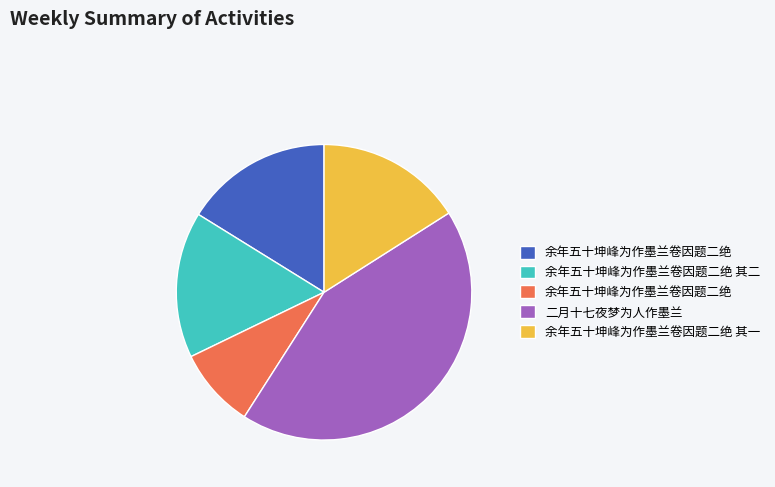

Is there any slice that represents more than half of the pie?

No